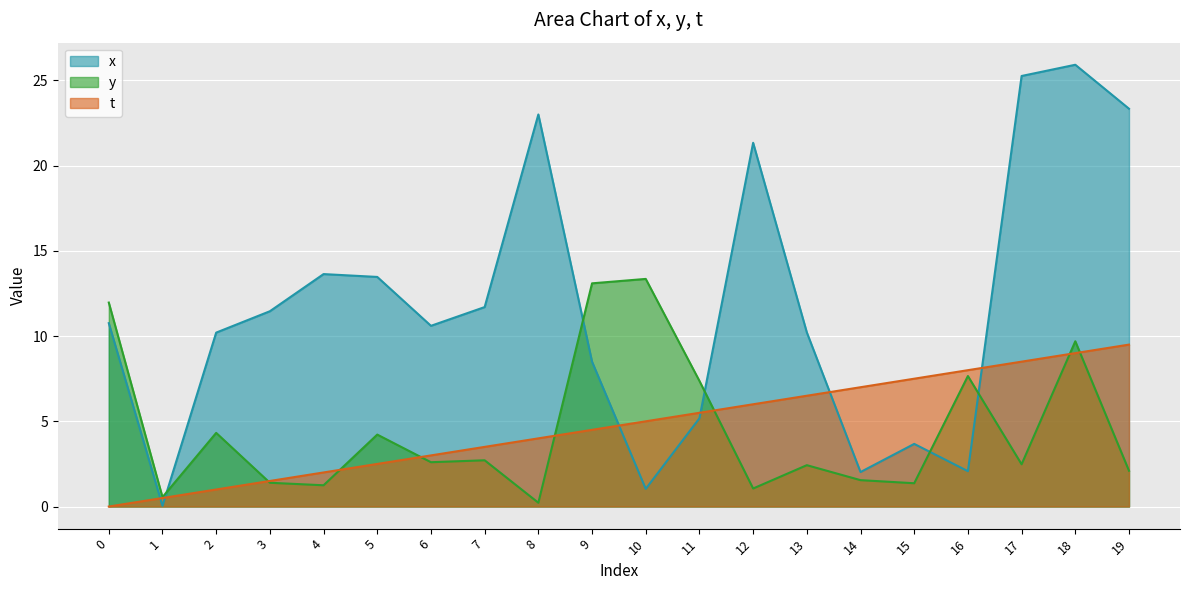

Between 12 and 7, which is larger?

12